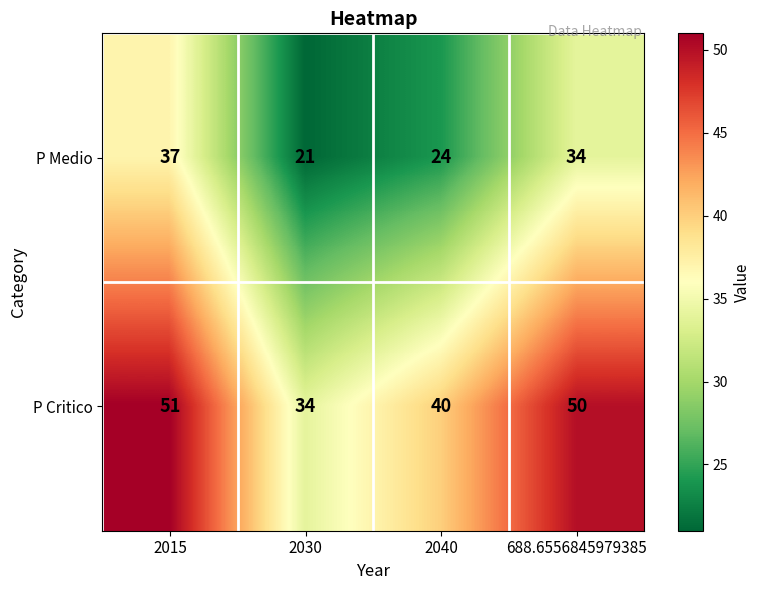

Rank the series by their average value, from lowest to highest.

P Medio, P Critico